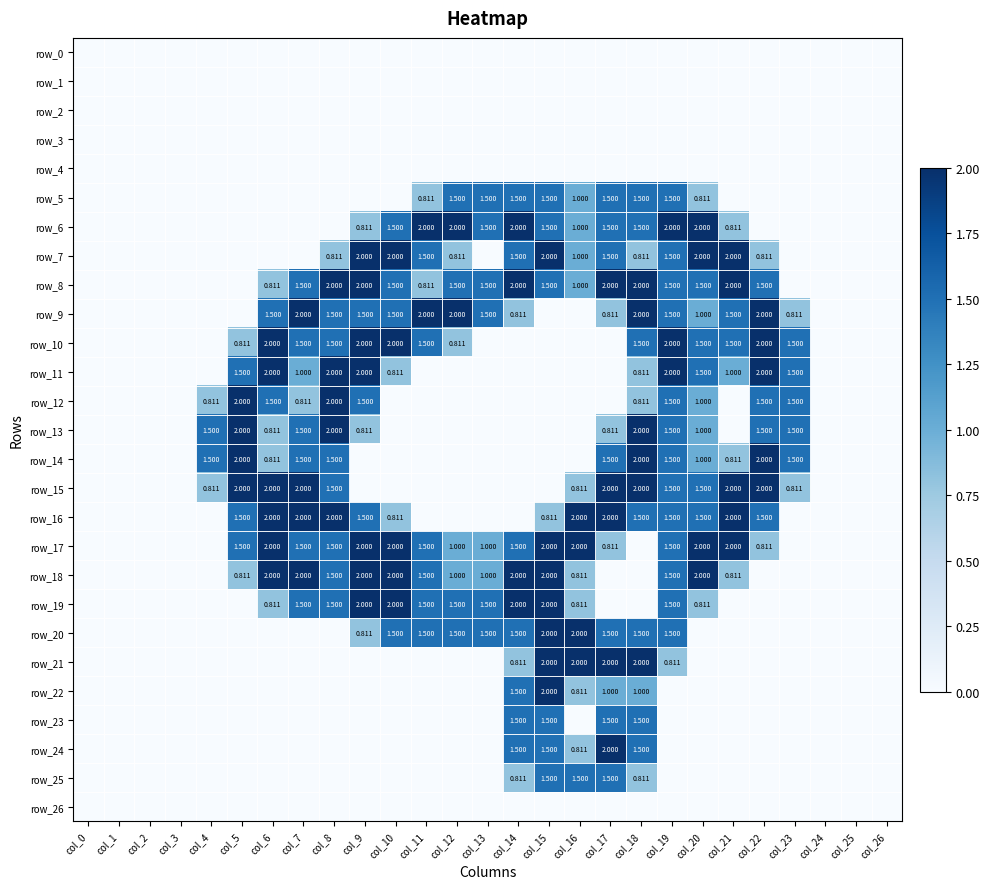

Reading right to left, what are all the values shown in this chart?

row_0: 0.0	0.0	0.0	0.0	0.0	0.0	0.0	0.0	0.0	0.0	0.0	0.0	0.0	0.0	0.0	0.0	0.0	0.0	0.0	0.0	0.0	0.0	0.0	0.0	0.0	0.0	0.0
row_1: 0.0	0.0	0.0	0.0	0.0	0.0	0.0	0.0	0.0	0.0	0.0	0.0	0.0	0.0	0.0	0.0	0.0	0.0	0.0	0.0	0.0	0.0	0.0	0.0	0.0	0.0	0.0
row_2: 0.0	0.0	0.0	0.0	0.0	0.0	0.0	0.0	0.0	0.0	0.0	0.0	0.0	0.0	0.0	0.0	0.0	0.0	0.0	0.0	0.0	0.0	0.0	0.0	0.0	0.0	0.0
row_3: 0.0	0.0	0.0	0.0	0.0	0.0	0.0	0.0	0.0	0.0	0.0	0.0	0.0	0.0	0.0	0.0	0.0	0.0	0.0	0.0	0.0	0.0	0.0	0.0	0.0	0.0	0.0
row_4: 0.0	0.0	0.0	0.0	0.0	0.0	0.0	0.0	0.0	0.0	0.0	0.0	0.0	0.0	0.0	0.0	0.0	0.0	0.0	0.0	0.0	0.0	0.0	0.0	0.0	0.0	0.0
row_5: 0.0	0.0	0.0	0.0	0.0	0.0	0.8	1.5	1.5	1.5	1.0	1.5	1.5	1.5	1.5	0.8	0.0	0.0	0.0	0.0	0.0	0.0	0.0	0.0	0.0	0.0	0.0
row_6: 0.0	0.0	0.0	0.0	0.0	0.8	2.0	2.0	1.5	1.5	1.0	1.5	2.0	1.5	2.0	2.0	1.5	0.8	0.0	0.0	0.0	0.0	0.0	0.0	0.0	0.0	0.0
row_7: 0.0	0.0	0.0	0.0	0.8	2.0	2.0	1.5	0.8	1.5	1.0	2.0	1.5	0.0	0.8	1.5	2.0	2.0	0.8	0.0	0.0	0.0	0.0	0.0	0.0	0.0	0.0
row_8: 0.0	0.0	0.0	0.0	1.5	2.0	1.5	1.5	2.0	2.0	1.0	1.5	2.0	1.5	1.5	0.8	1.5	2.0	2.0	1.5	0.8	0.0	0.0	0.0	0.0	0.0	0.0
row_9: 0.0	0.0	0.0	0.8	2.0	1.5	1.0	1.5	2.0	0.8	0.0	0.0	0.8	1.5	2.0	2.0	1.5	1.5	1.5	2.0	1.5	0.0	0.0	0.0	0.0	0.0	0.0
row_10: 0.0	0.0	0.0	1.5	2.0	1.5	1.5	2.0	1.5	0.0	0.0	0.0	0.0	0.0	0.8	1.5	2.0	2.0	1.5	1.5	2.0	0.8	0.0	0.0	0.0	0.0	0.0
row_11: 0.0	0.0	0.0	1.5	2.0	1.0	1.5	2.0	0.8	0.0	0.0	0.0	0.0	0.0	0.0	0.0	0.8	2.0	2.0	1.0	2.0	1.5	0.0	0.0	0.0	0.0	0.0
row_12: 0.0	0.0	0.0	1.5	1.5	0.0	1.0	1.5	0.8	0.0	0.0	0.0	0.0	0.0	0.0	0.0	0.0	1.5	2.0	0.8	1.5	2.0	0.8	0.0	0.0	0.0	0.0
row_13: 0.0	0.0	0.0	1.5	1.5	0.0	1.0	1.5	2.0	0.8	0.0	0.0	0.0	0.0	0.0	0.0	0.0	0.8	2.0	1.5	0.8	2.0	1.5	0.0	0.0	0.0	0.0
row_14: 0.0	0.0	0.0	1.5	2.0	0.8	1.0	1.5	2.0	1.5	0.0	0.0	0.0	0.0	0.0	0.0	0.0	0.0	1.5	1.5	0.8	2.0	1.5	0.0	0.0	0.0	0.0
row_15: 0.0	0.0	0.0	0.8	2.0	2.0	1.5	1.5	2.0	2.0	0.8	0.0	0.0	0.0	0.0	0.0	0.0	0.0	1.5	2.0	2.0	2.0	0.8	0.0	0.0	0.0	0.0
row_16: 0.0	0.0	0.0	0.0	1.5	2.0	1.5	1.5	1.5	2.0	2.0	0.8	0.0	0.0	0.0	0.0	0.8	1.5	2.0	2.0	2.0	1.5	0.0	0.0	0.0	0.0	0.0
row_17: 0.0	0.0	0.0	0.0	0.8	2.0	2.0	1.5	0.0	0.8	2.0	2.0	1.5	1.0	1.0	1.5	2.0	2.0	1.5	1.5	2.0	1.5	0.0	0.0	0.0	0.0	0.0
row_18: 0.0	0.0	0.0	0.0	0.0	0.8	2.0	1.5	0.0	0.0	0.8	2.0	2.0	1.0	1.0	1.5	2.0	2.0	1.5	2.0	2.0	0.8	0.0	0.0	0.0	0.0	0.0
row_19: 0.0	0.0	0.0	0.0	0.0	0.0	0.8	1.5	0.0	0.0	0.8	2.0	2.0	1.5	1.5	1.5	2.0	2.0	1.5	1.5	0.8	0.0	0.0	0.0	0.0	0.0	0.0
row_20: 0.0	0.0	0.0	0.0	0.0	0.0	0.0	1.5	1.5	1.5	2.0	2.0	1.5	1.5	1.5	1.5	1.5	0.8	0.0	0.0	0.0	0.0	0.0	0.0	0.0	0.0	0.0
row_21: 0.0	0.0	0.0	0.0	0.0	0.0	0.0	0.8	2.0	2.0	2.0	2.0	0.8	0.0	0.0	0.0	0.0	0.0	0.0	0.0	0.0	0.0	0.0	0.0	0.0	0.0	0.0
row_22: 0.0	0.0	0.0	0.0	0.0	0.0	0.0	0.0	1.0	1.0	0.8	2.0	1.5	0.0	0.0	0.0	0.0	0.0	0.0	0.0	0.0	0.0	0.0	0.0	0.0	0.0	0.0
row_23: 0.0	0.0	0.0	0.0	0.0	0.0	0.0	0.0	1.5	1.5	0.0	1.5	1.5	0.0	0.0	0.0	0.0	0.0	0.0	0.0	0.0	0.0	0.0	0.0	0.0	0.0	0.0
row_24: 0.0	0.0	0.0	0.0	0.0	0.0	0.0	0.0	1.5	2.0	0.8	1.5	1.5	0.0	0.0	0.0	0.0	0.0	0.0	0.0	0.0	0.0	0.0	0.0	0.0	0.0	0.0
row_25: 0.0	0.0	0.0	0.0	0.0	0.0	0.0	0.0	0.8	1.5	1.5	1.5	0.8	0.0	0.0	0.0	0.0	0.0	0.0	0.0	0.0	0.0	0.0	0.0	0.0	0.0	0.0
row_26: 0.0	0.0	0.0	0.0	0.0	0.0	0.0	0.0	0.0	0.0	0.0	0.0	0.0	0.0	0.0	0.0	0.0	0.0	0.0	0.0	0.0	0.0	0.0	0.0	0.0	0.0	0.0